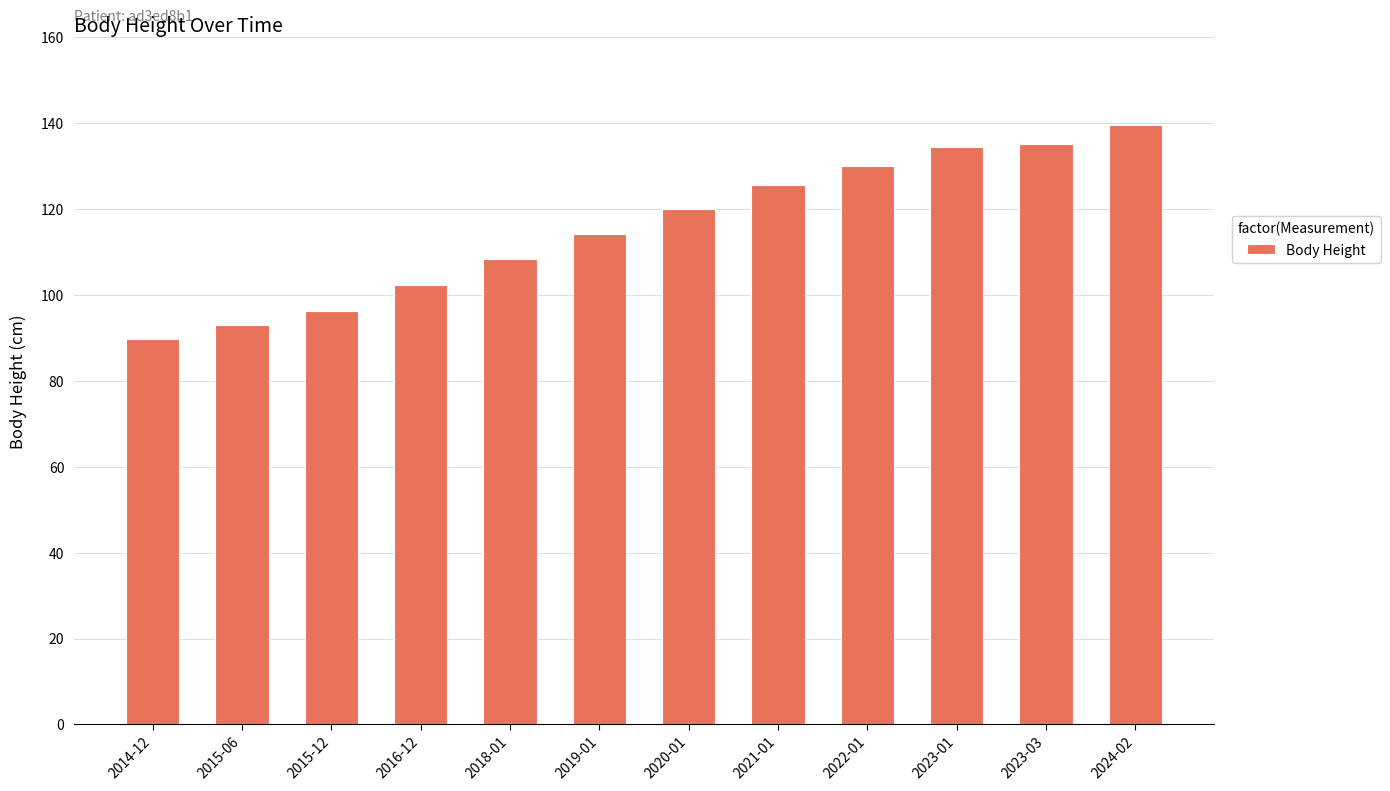

True or false: the data shows 114.3 at 2019-01.

True